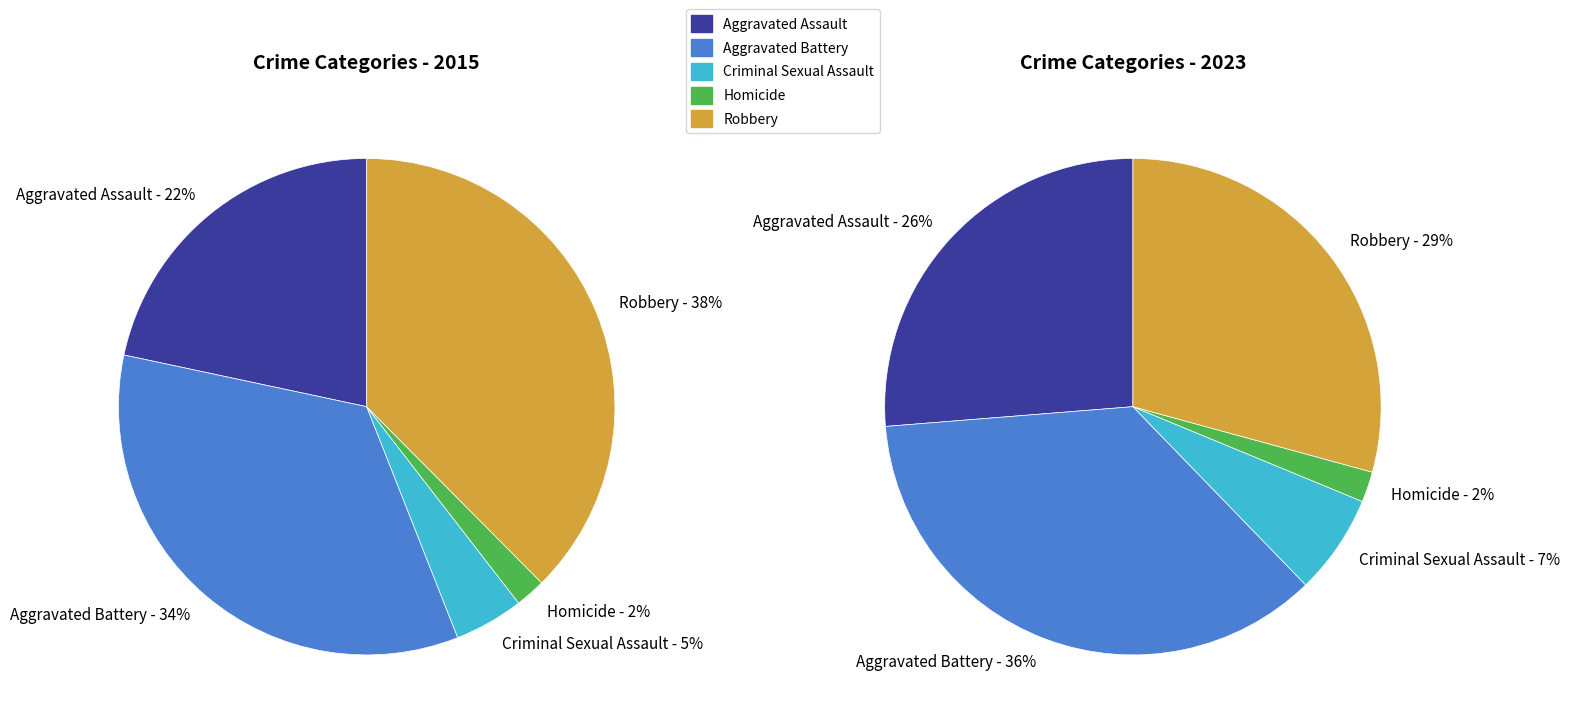

Rank the series at Aggravated Battery from highest to lowest value.

2023, 2015